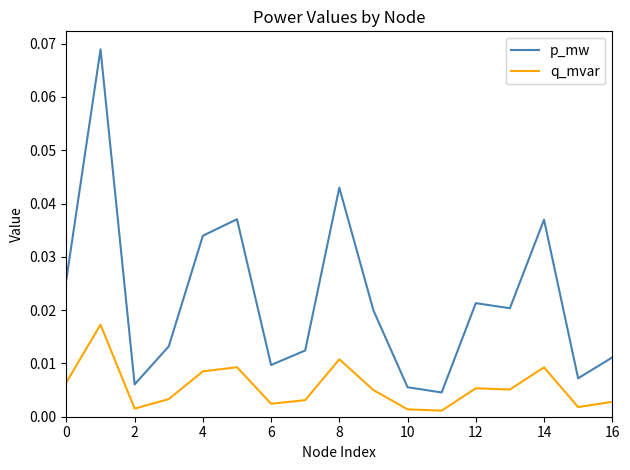

How many distinct data groups are displayed?

2